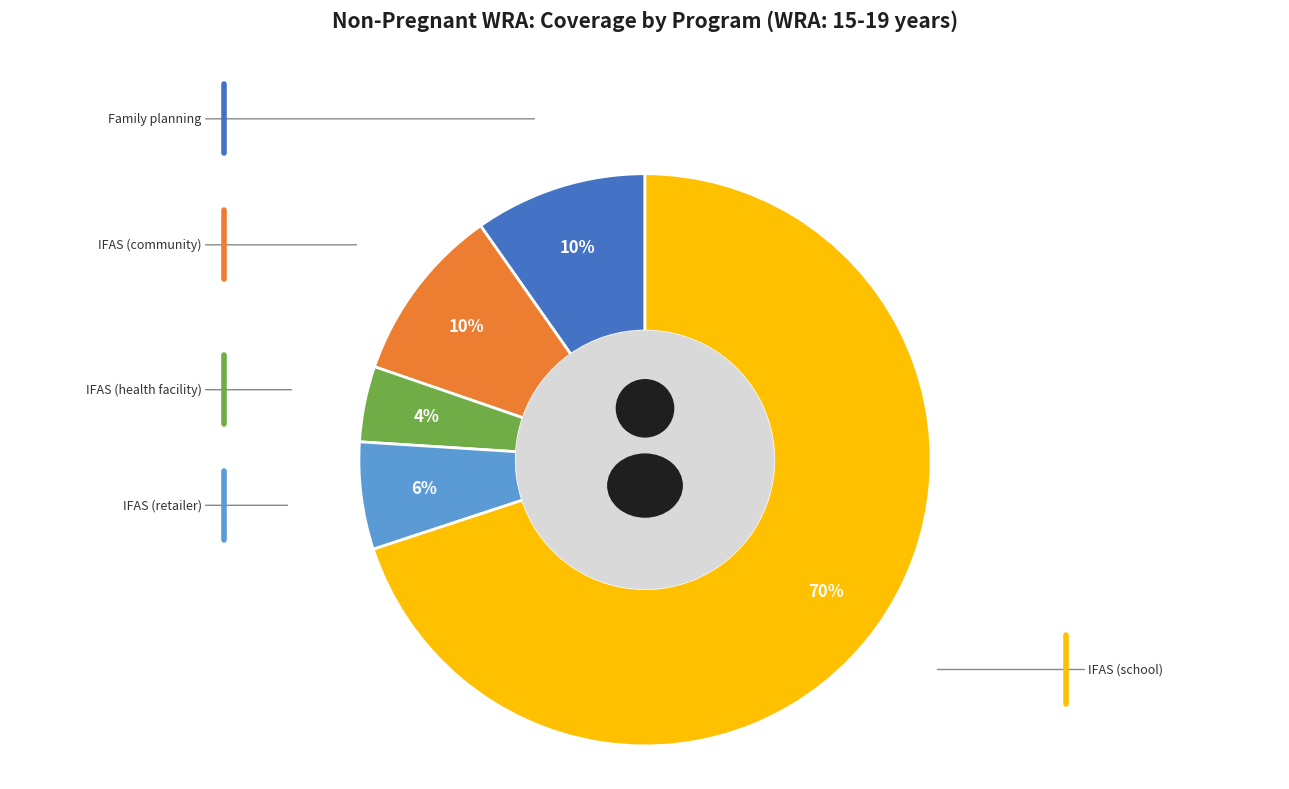

Do IFAS (school) and IFAS (health facility) together represent more than half of the pie?

Yes